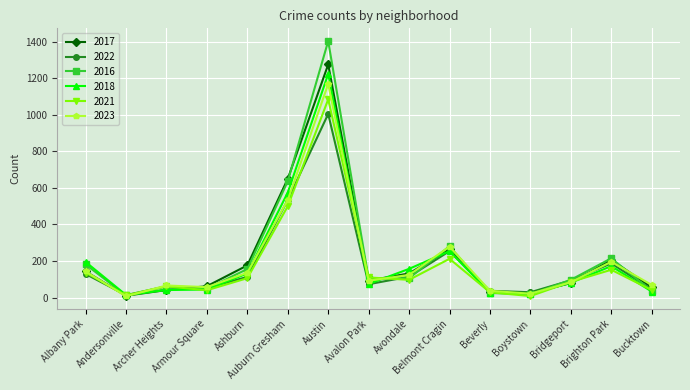

Which series has the widest spread of values?

2016